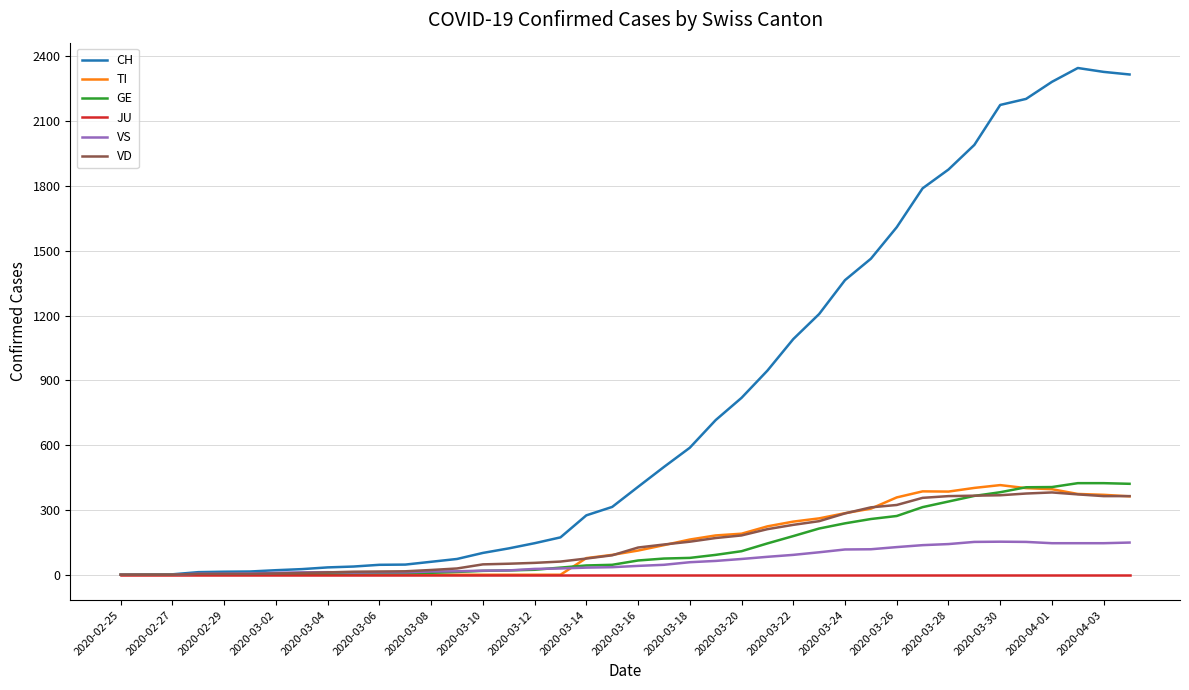

Which series has the widest spread of values?

CH